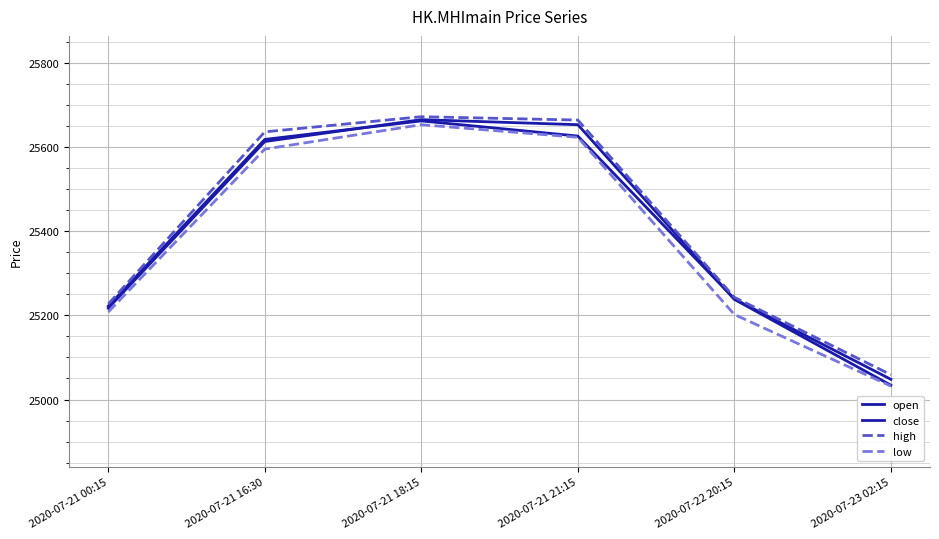

What is the minimum value for open?

25034